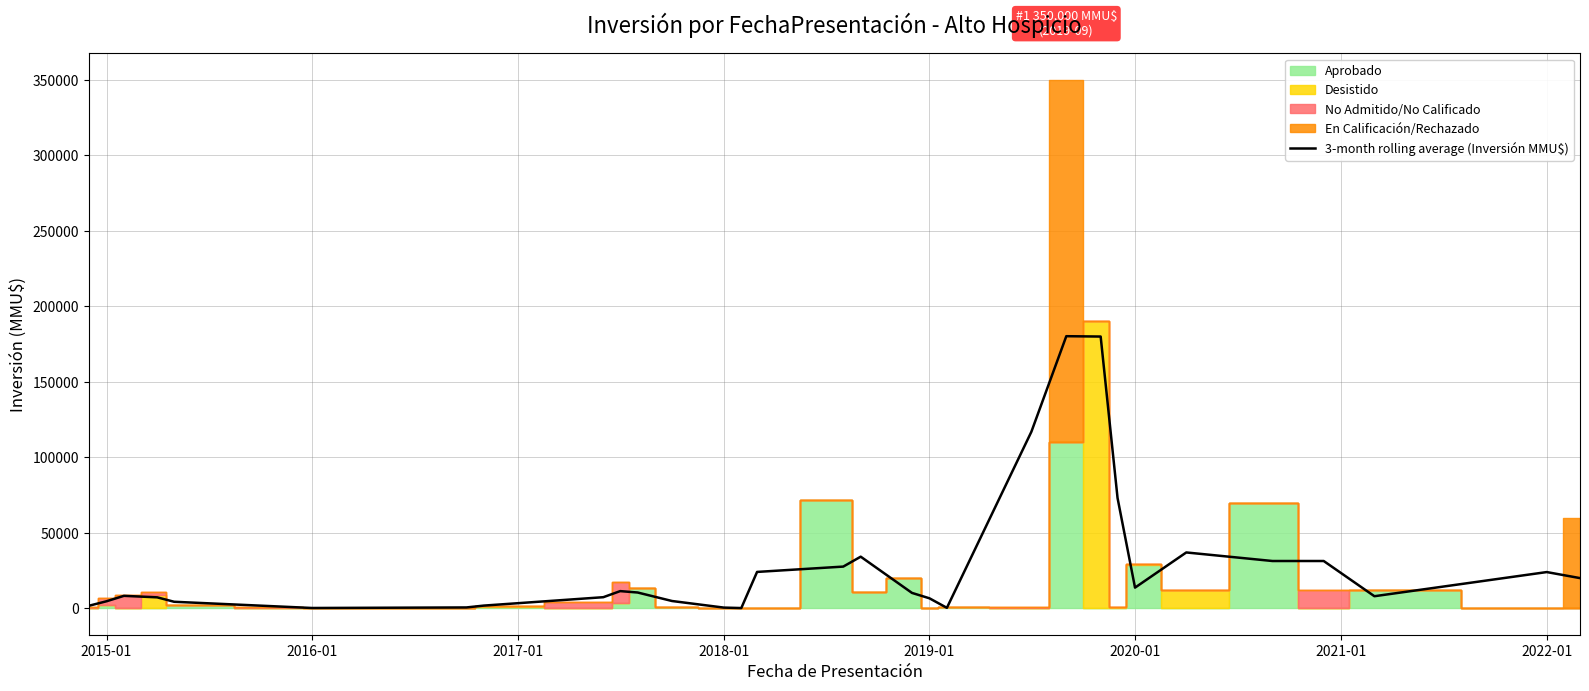

What is the value of the 24th point from the left?

180033.3